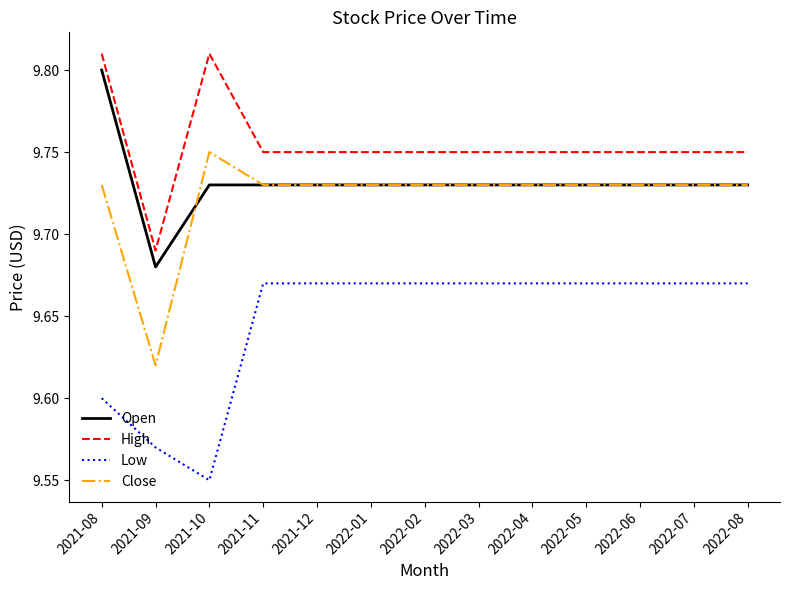

What is the spread (max minus min) of values at 2021-10?

0.3